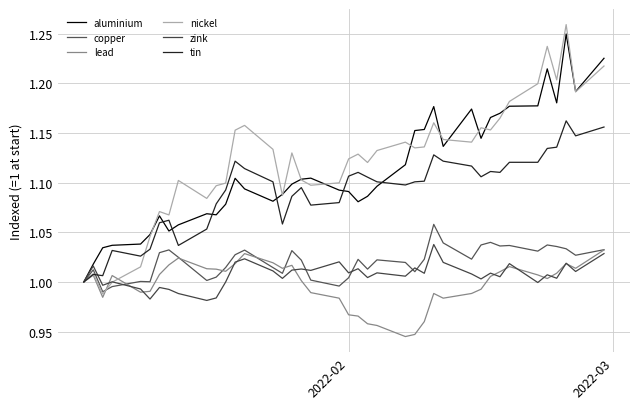

How many interior local valleys does the tin series have?

9